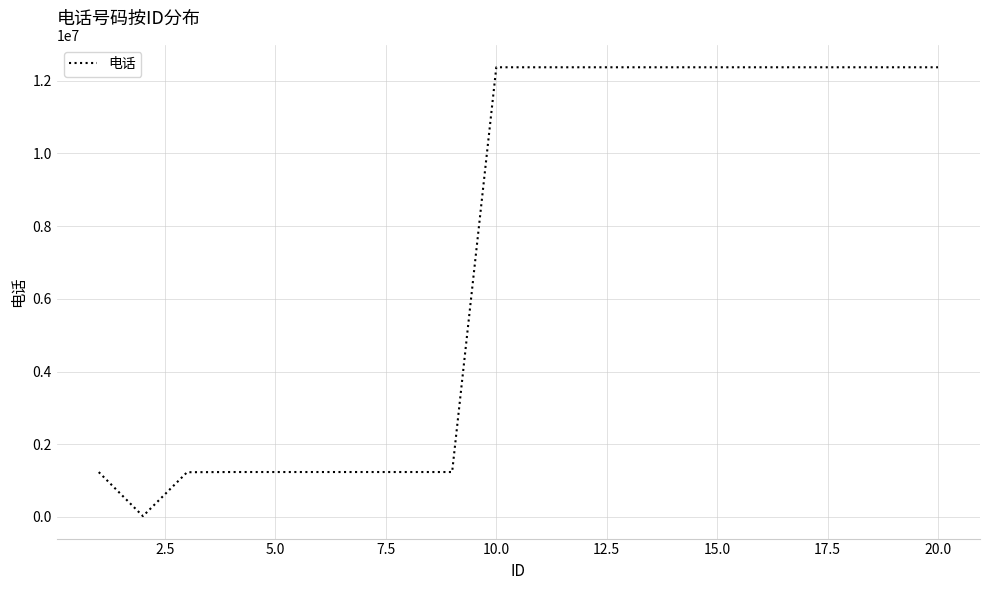

What is the difference between the maximum and minimum values?

12343165